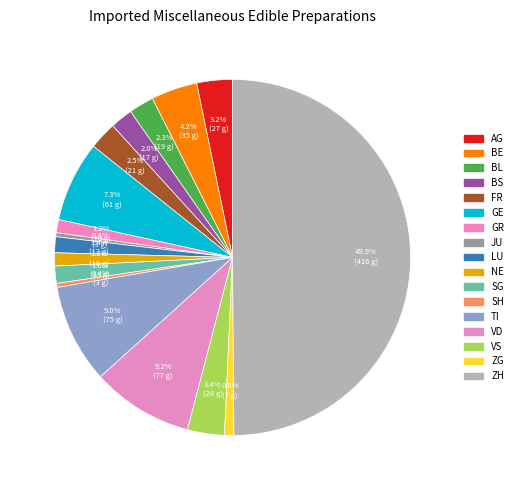

Rank the categories by value from highest to lowest.

ZH, VD, TI, GE, BE, VS, AG, FR, BL, BS, SG, LU, GR, NE, ZG, JU, SH